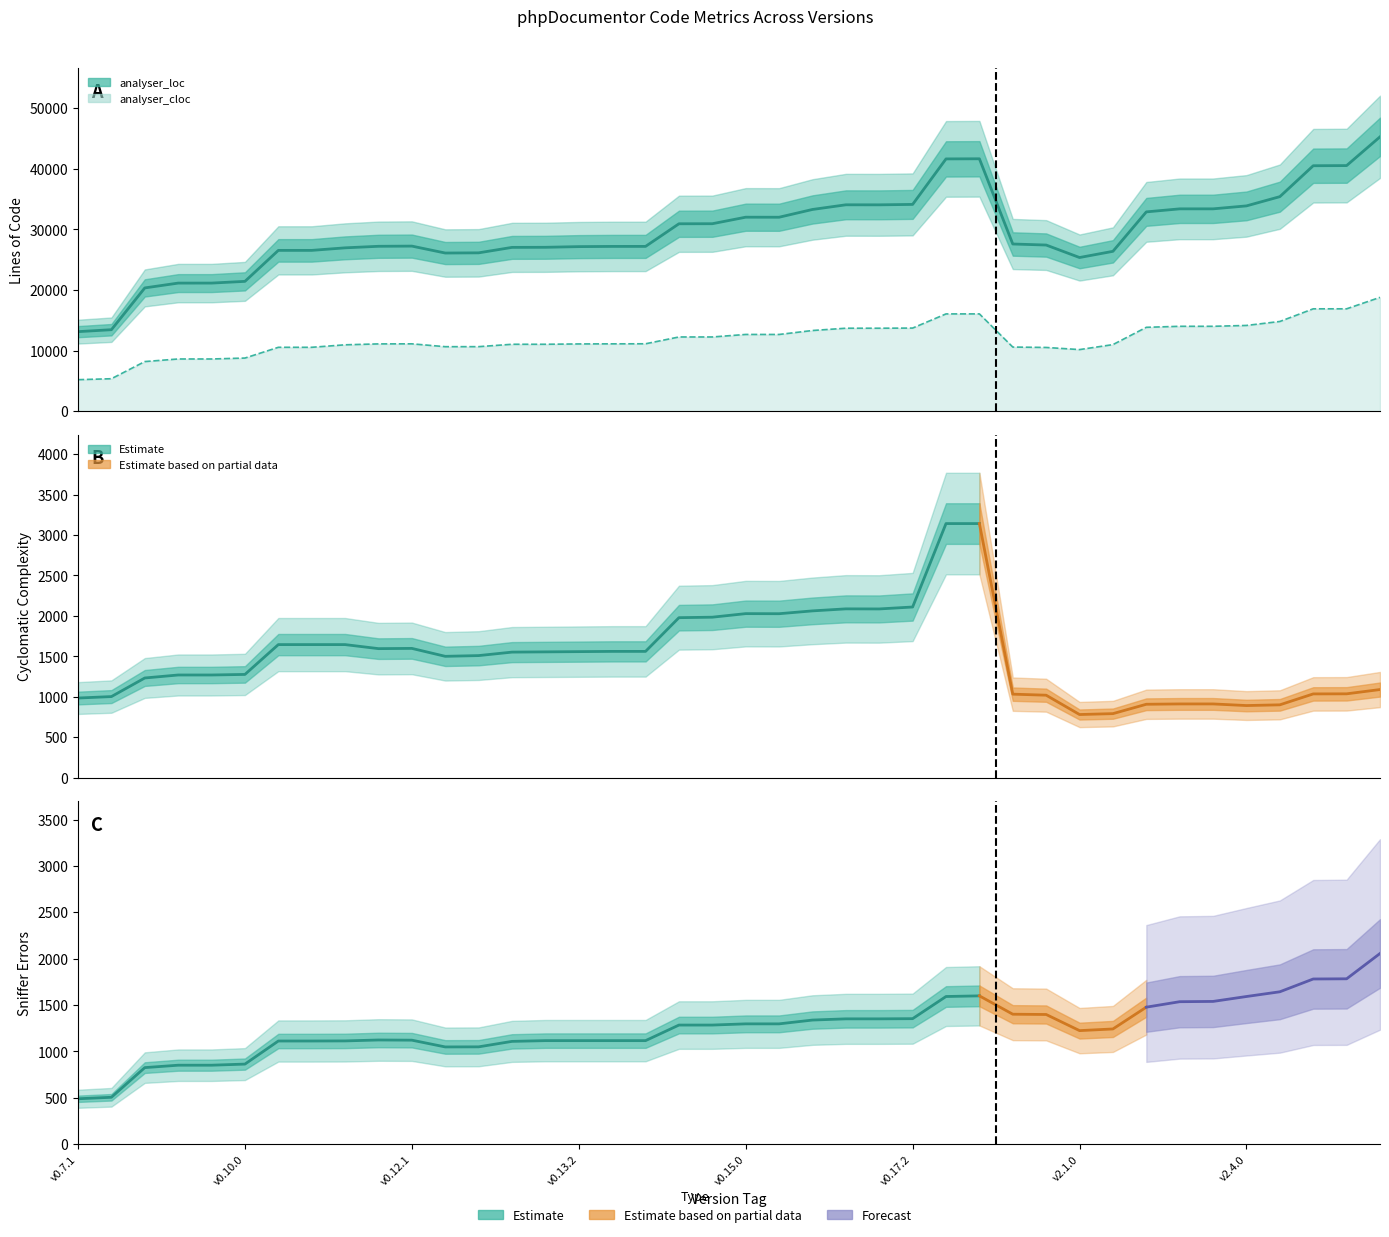

True or false: analyser_loc and analyser_cloc intersect in this chart.

False